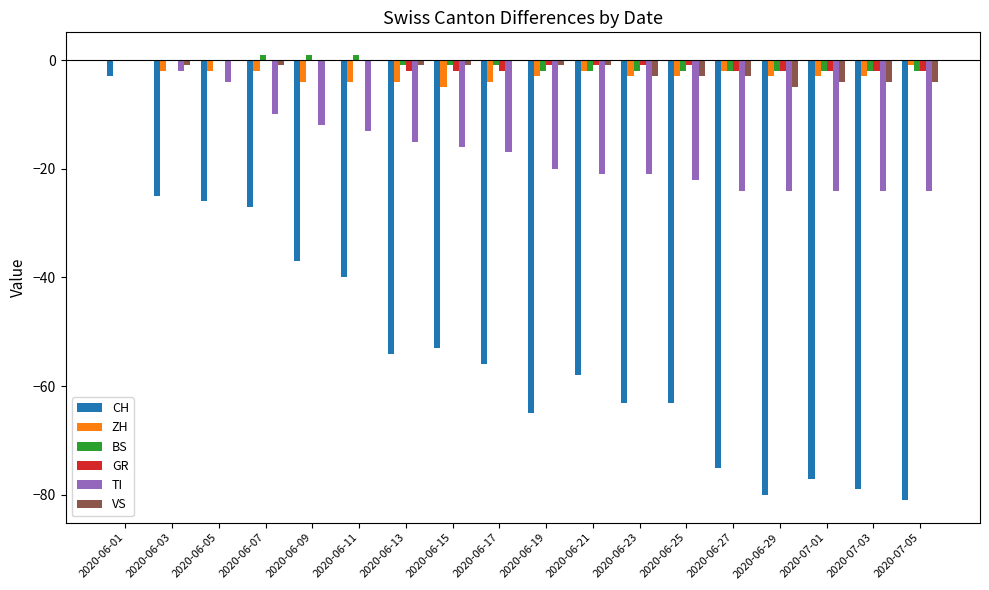

Reading left to right, transcribe all the data shown in this chart.

CH: 2020-06-01=-3	2020-06-03=-25	2020-06-05=-26	2020-06-07=-27	2020-06-09=-37	2020-06-11=-40	2020-06-13=-54	2020-06-15=-53	2020-06-17=-56	2020-06-19=-65	2020-06-21=-58	2020-06-23=-63	2020-06-25=-63	2020-06-27=-75	2020-06-29=-80	2020-07-01=-77	2020-07-03=-79	2020-07-05=-81
ZH: 2020-06-01=0	2020-06-03=-2	2020-06-05=-2	2020-06-07=-2	2020-06-09=-4	2020-06-11=-4	2020-06-13=-4	2020-06-15=-5	2020-06-17=-4	2020-06-19=-3	2020-06-21=-2	2020-06-23=-3	2020-06-25=-3	2020-06-27=-2	2020-06-29=-3	2020-07-01=-3	2020-07-03=-3	2020-07-05=-1
BS: 2020-06-01=0	2020-06-03=0	2020-06-05=0	2020-06-07=1	2020-06-09=1	2020-06-11=1	2020-06-13=-1	2020-06-15=-1	2020-06-17=-1	2020-06-19=-2	2020-06-21=-2	2020-06-23=-2	2020-06-25=-2	2020-06-27=-2	2020-06-29=-2	2020-07-01=-2	2020-07-03=-2	2020-07-05=-2
GR: 2020-06-01=0	2020-06-03=0	2020-06-05=0	2020-06-07=0	2020-06-09=0	2020-06-11=0	2020-06-13=-2	2020-06-15=-2	2020-06-17=-2	2020-06-19=-1	2020-06-21=-1	2020-06-23=-1	2020-06-25=-1	2020-06-27=-2	2020-06-29=-2	2020-07-01=-2	2020-07-03=-2	2020-07-05=-2
TI: 2020-06-01=0	2020-06-03=-2	2020-06-05=-4	2020-06-07=-10	2020-06-09=-12	2020-06-11=-13	2020-06-13=-15	2020-06-15=-16	2020-06-17=-17	2020-06-19=-20	2020-06-21=-21	2020-06-23=-21	2020-06-25=-22	2020-06-27=-24	2020-06-29=-24	2020-07-01=-24	2020-07-03=-24	2020-07-05=-24
VS: 2020-06-01=0	2020-06-03=-1	2020-06-05=0	2020-06-07=-1	2020-06-09=0	2020-06-11=0	2020-06-13=-1	2020-06-15=-1	2020-06-17=0	2020-06-19=-1	2020-06-21=-1	2020-06-23=-3	2020-06-25=-3	2020-06-27=-3	2020-06-29=-5	2020-07-01=-4	2020-07-03=-4	2020-07-05=-4